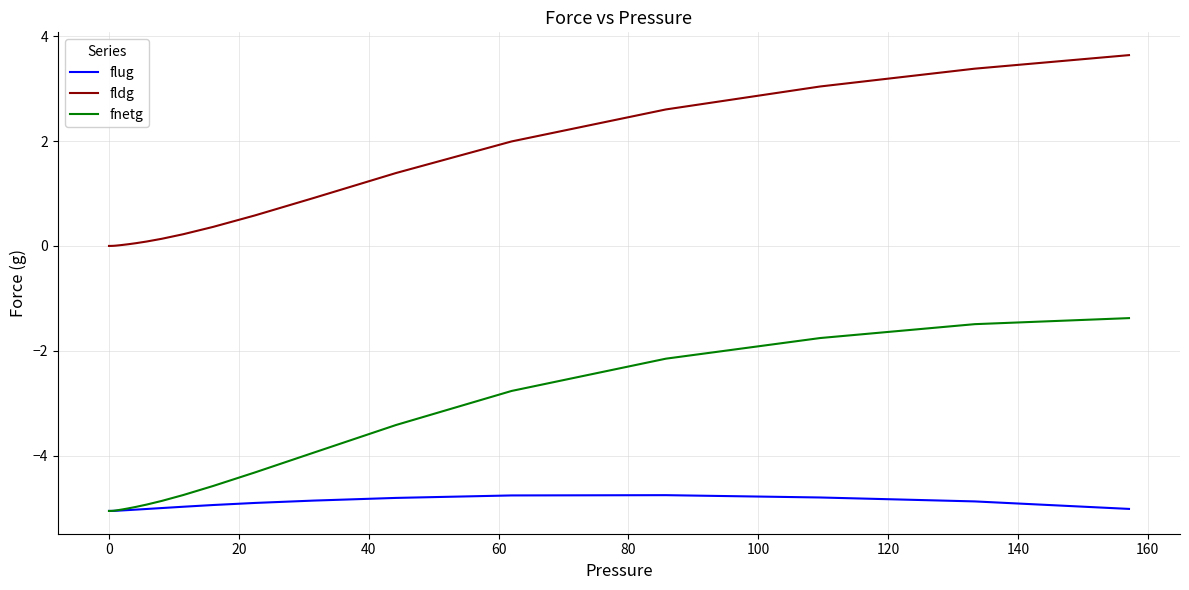

What is the maximum value for flug?

-4.8